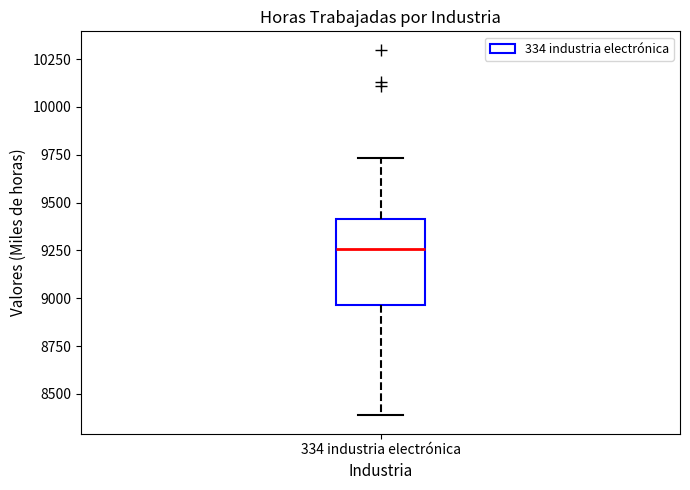

Read this box plot against the y-axis: the position of the median line, the range covered by the box, and the ends of both whiskers. The values are not printed on the chart, so give them approximately, as read against the axis.

median 9250, box 8950 to 9400, whiskers 8400 to 9750